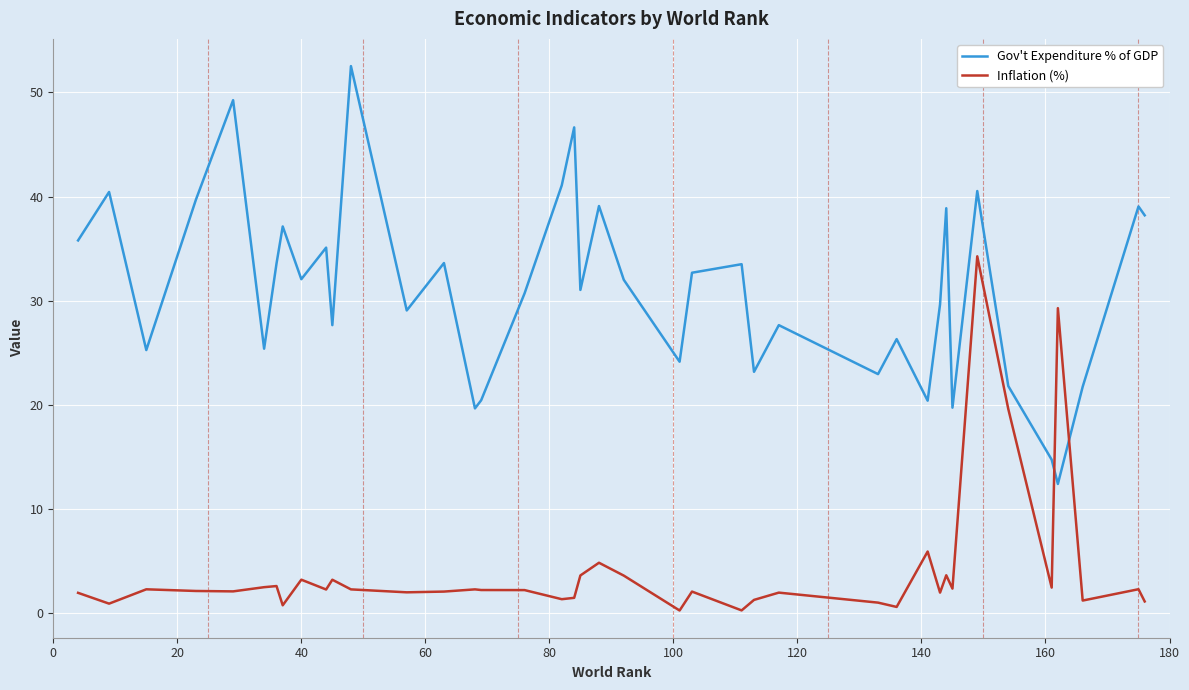

Rank the series by their average value, from highest to lowest.

Gov't Expenditure % of GDP, Inflation (%)